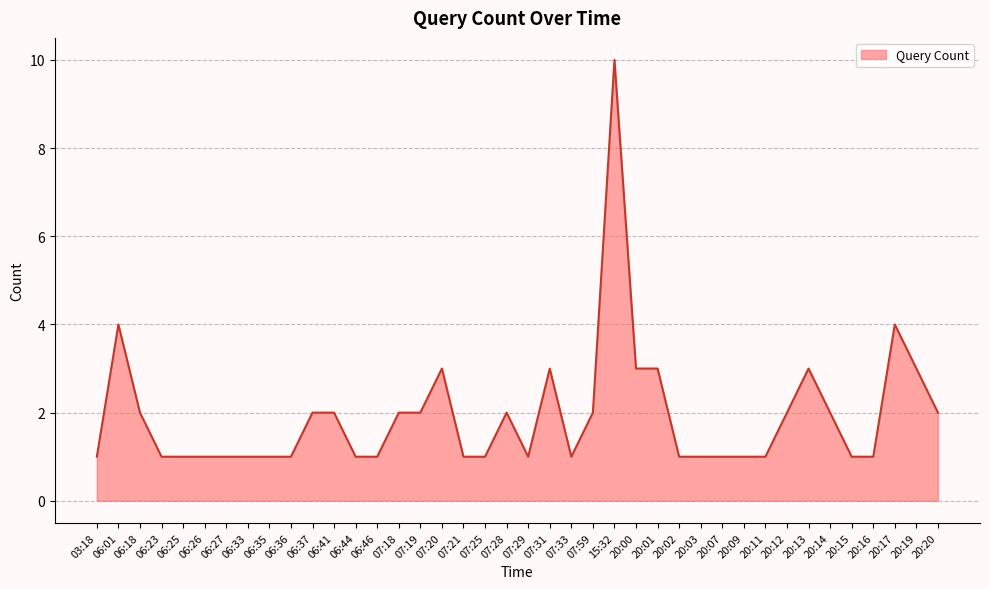

What position from the right is 06:44?

28